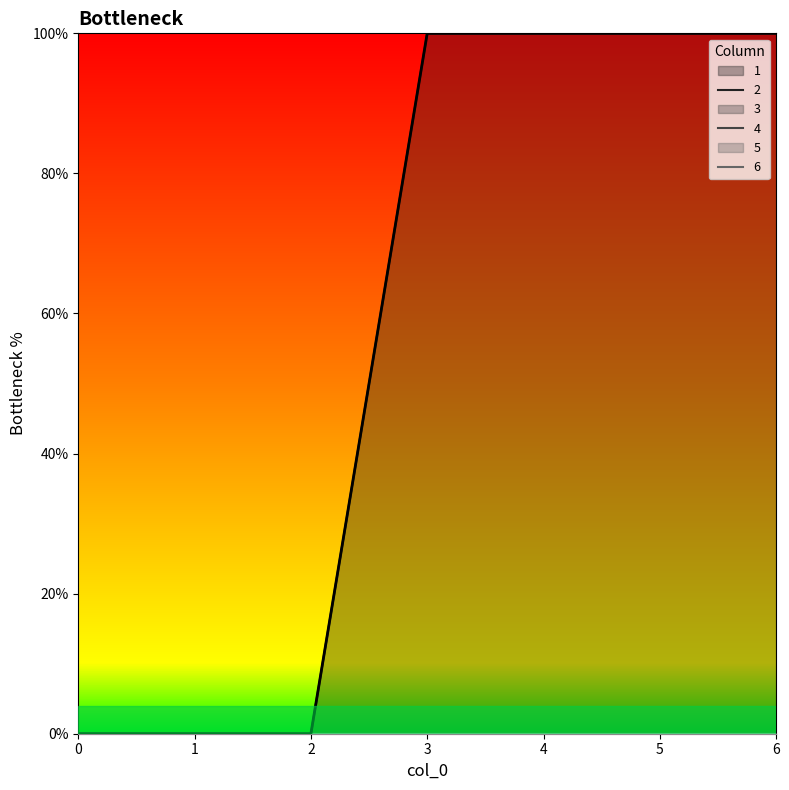

True or false: 2 and 1 cross at least once.

False